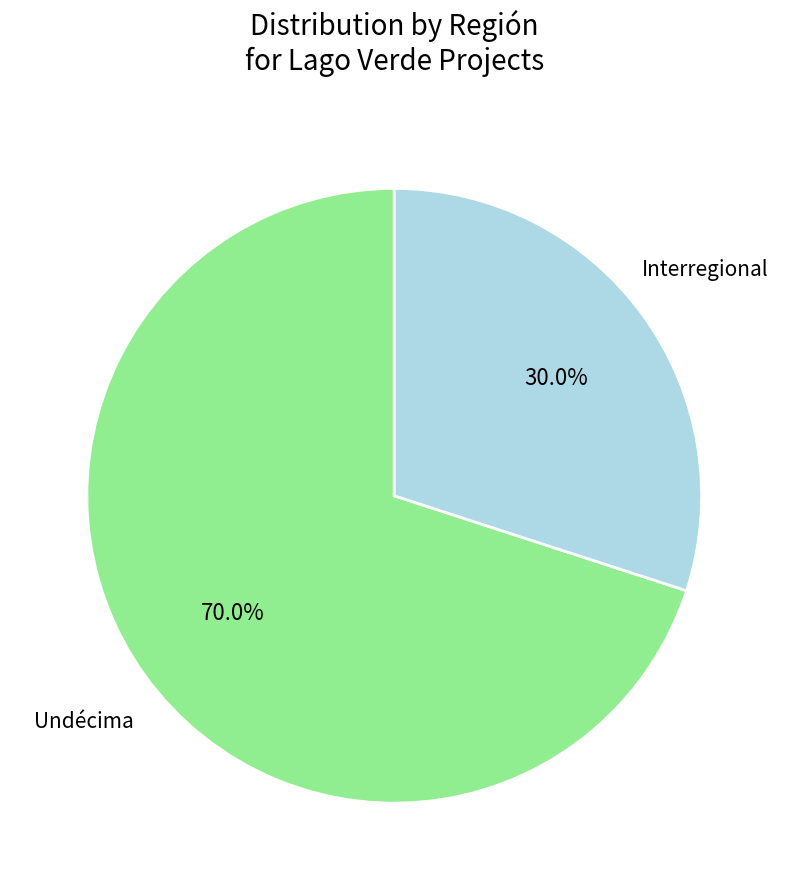

Does any single category account for the majority?

Yes